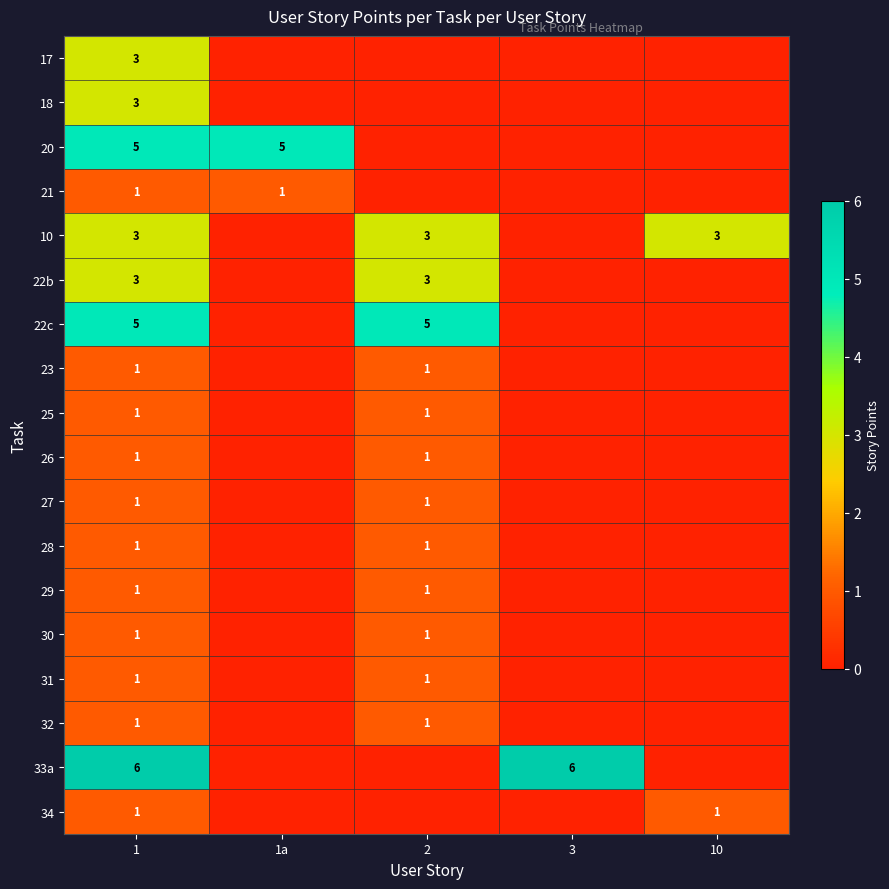

Is it true that 32 equals 1 at 2?

True